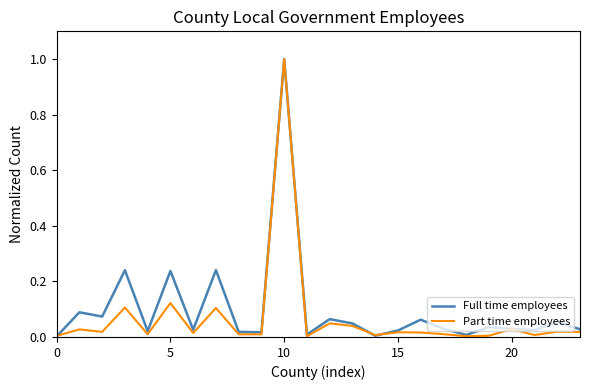

Does the chart have visible grid lines?

No